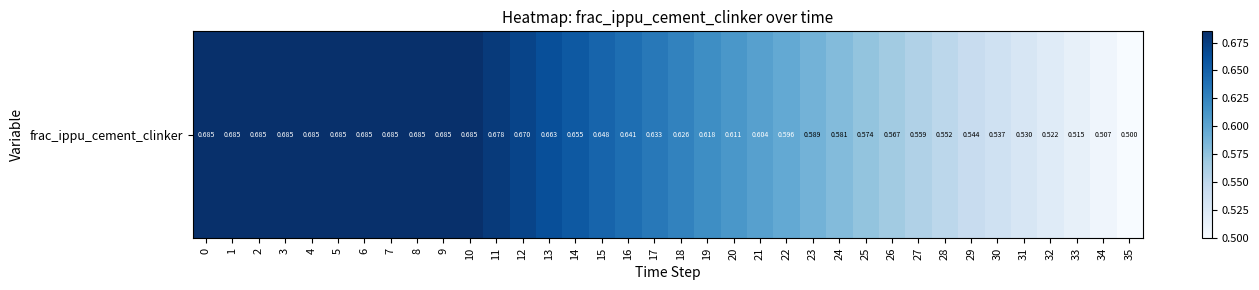

Which has a higher value, 33 or 7?

7